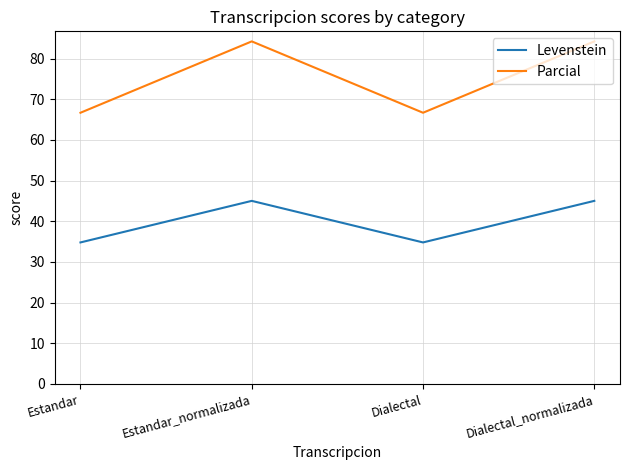

True or false: Parcial has a value of 66.7 at Dialectal.

True